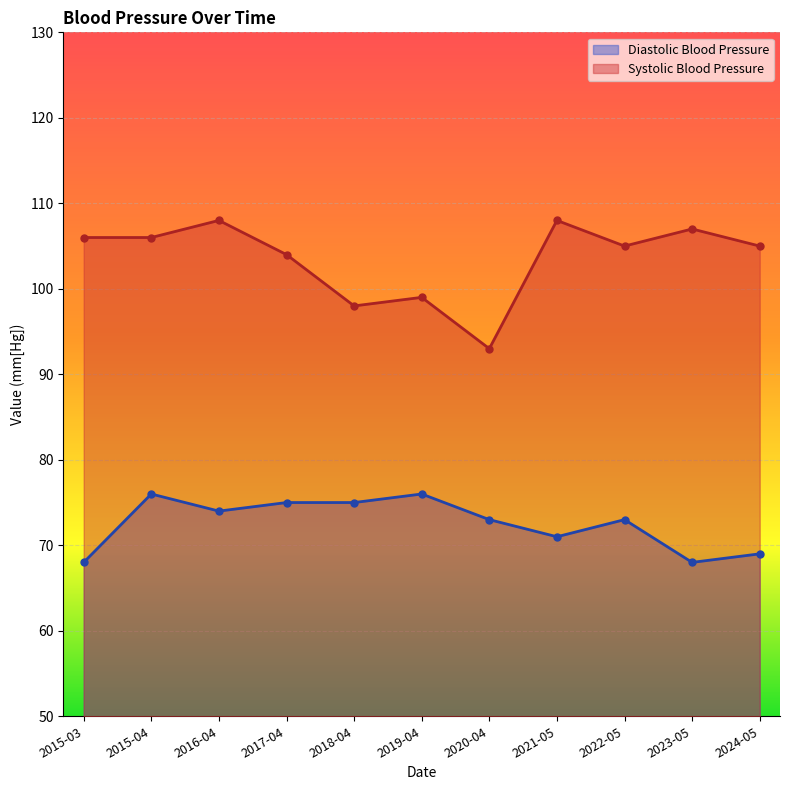

Which series changed the most between 2017-04 and 2021-05?

Diastolic Blood Pressure